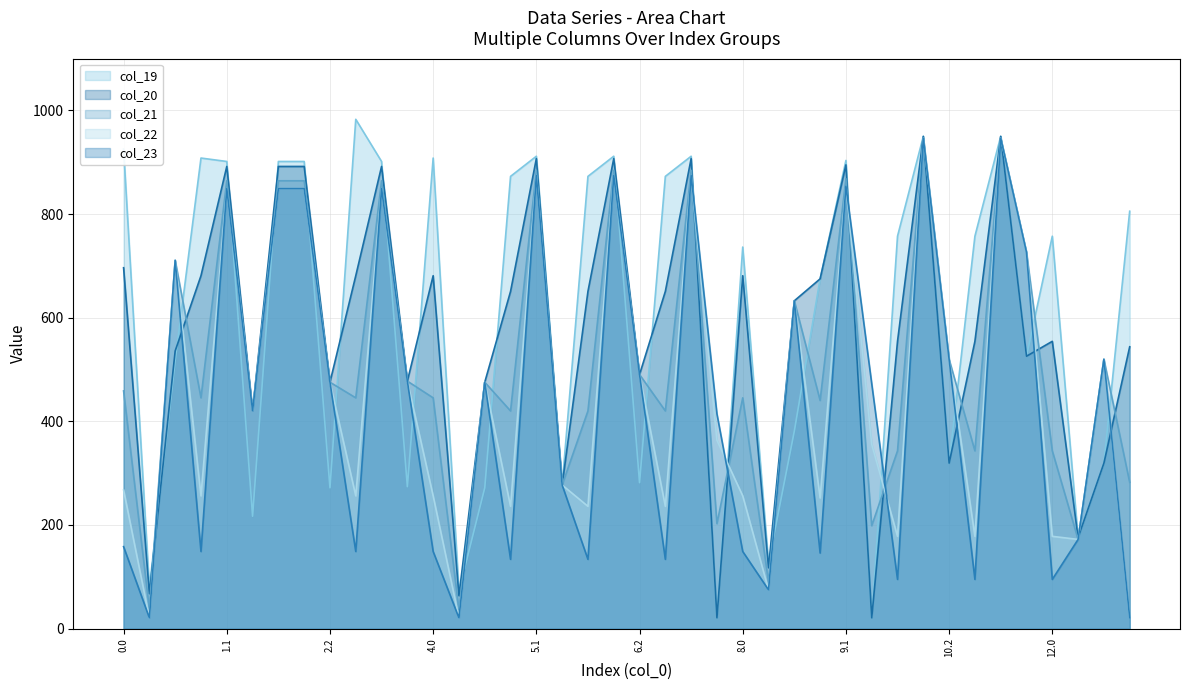

What is the highest value of the col_20 series?

950.1